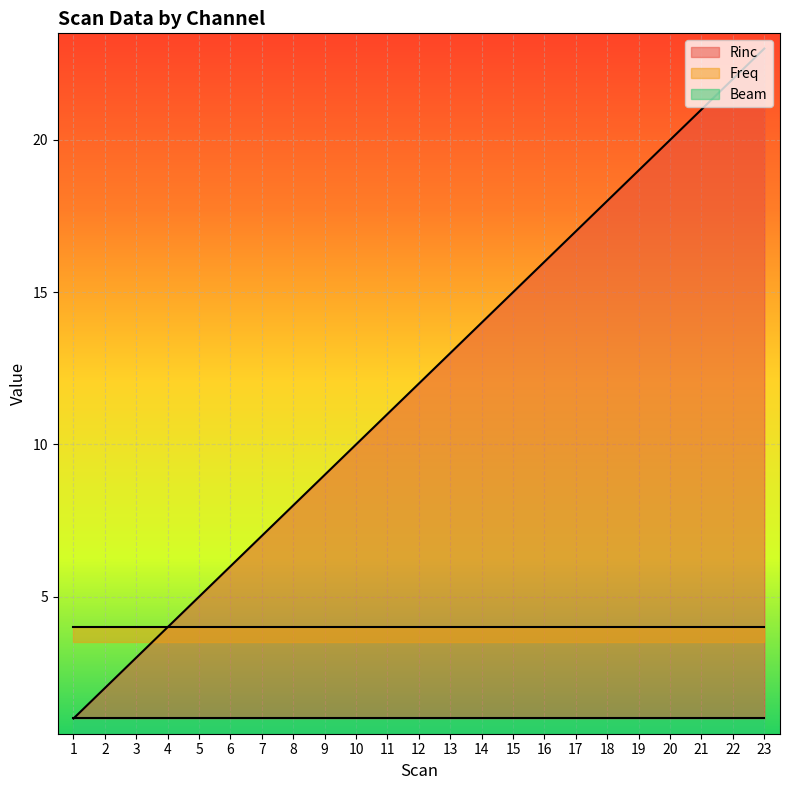

What is the sum of the Rinc values at 22 and 4?

26